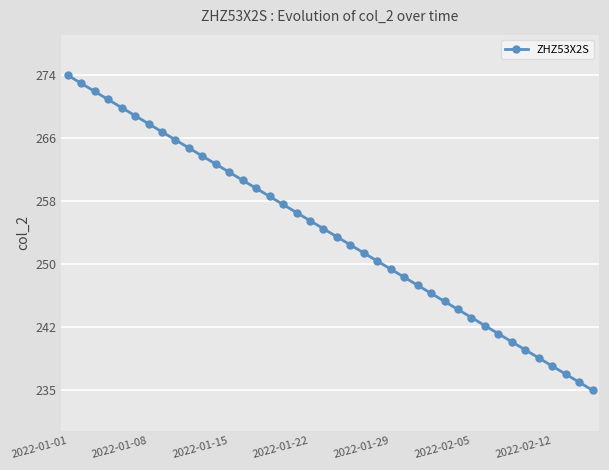

Does the chart have visible grid lines?

Yes